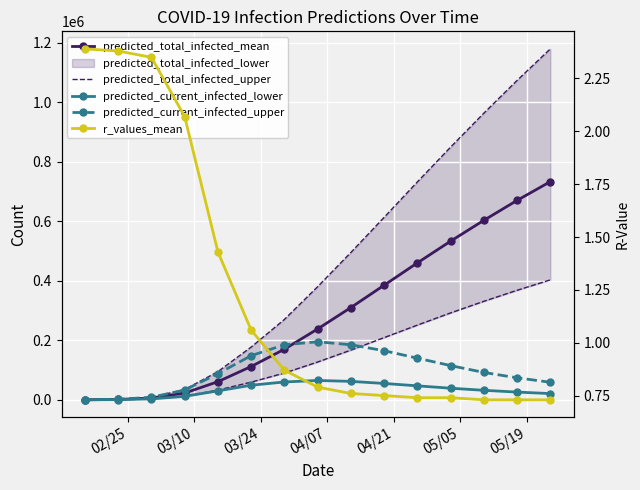

What is the greatest value displayed?

1179000.0